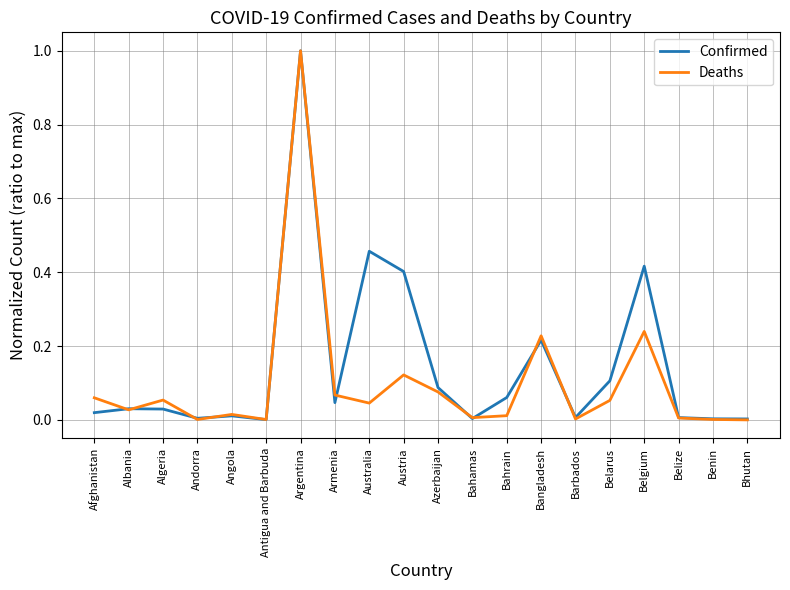

True or false: Confirmed and Deaths cross at least once.

True